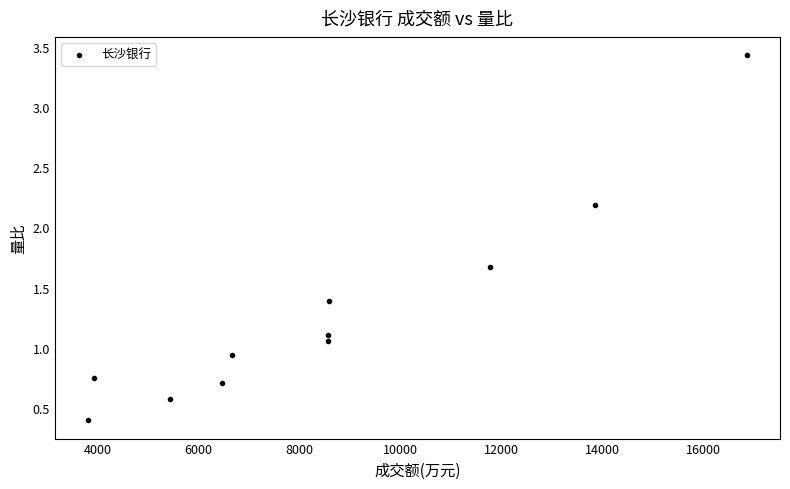

What is the range of Y values (max minus min)?

3.0